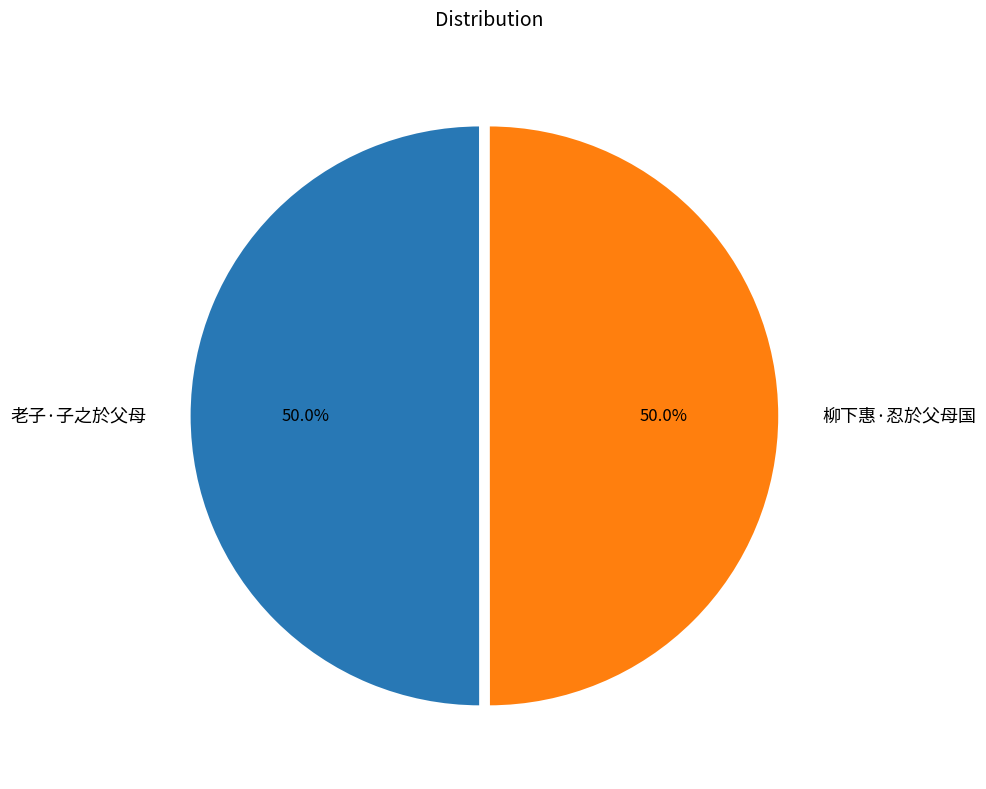

Approximately how many times larger is the value at 柳下惠·忍於父母国 compared to 老子·子之於父母?

1.0